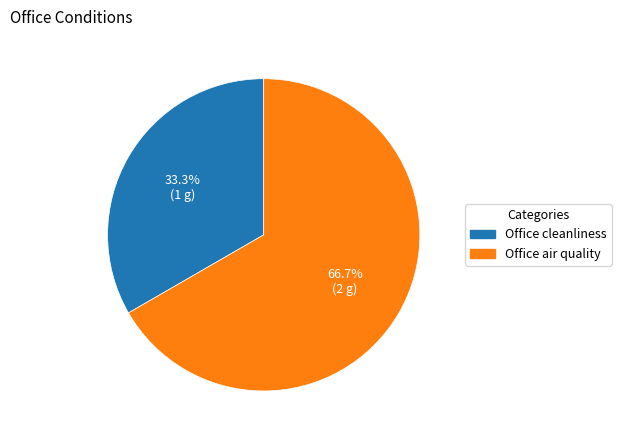

What percentage is the Office air quality slice, to the nearest percent?

67%